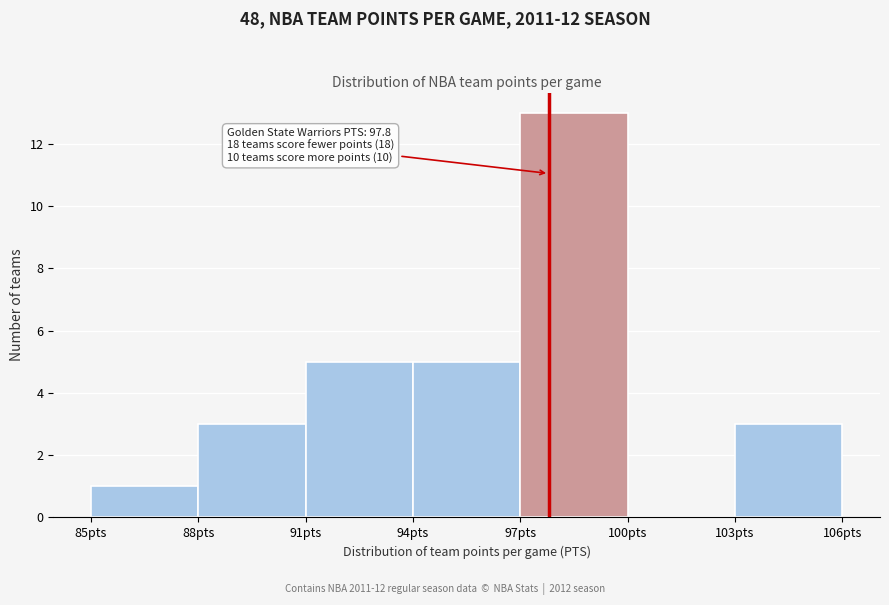

Which range on the x-axis has the tallest bar?

97 to 100